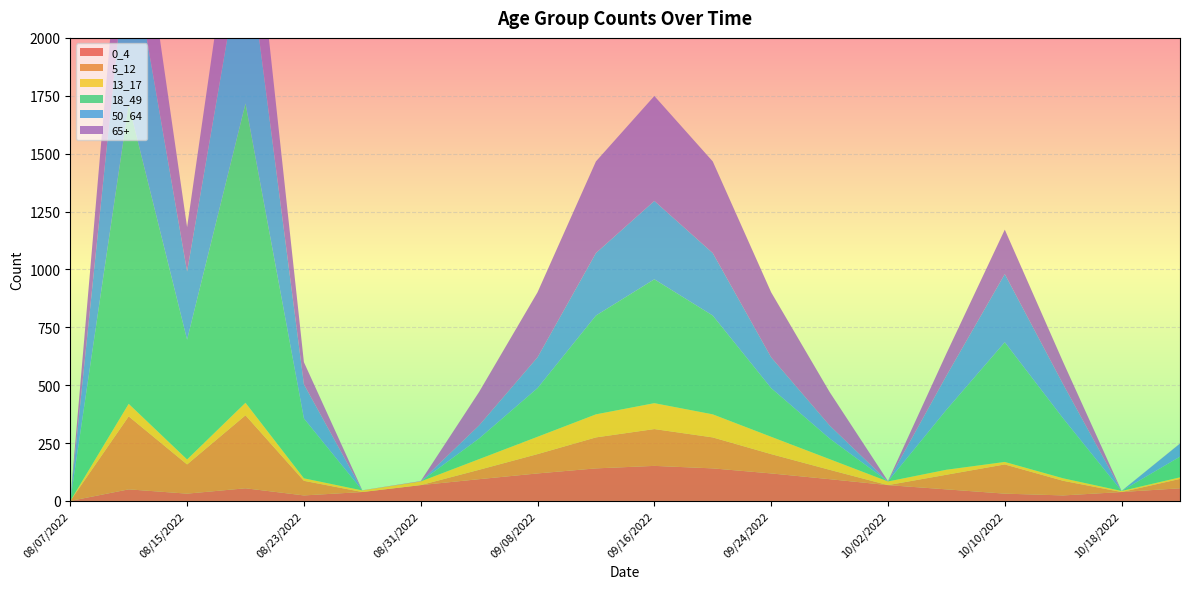

Reading right to left, extract all data points from this chart.

0_4: 54.6	38.5	23.8	31.5	50.0	68.3	94.0	118.8	140.6	151.4	140.6	118.8	94.0	68.3	38.5	23.8	54.6	31.5	50.0	0.0
5_12: 40.5	0.0	63.1	126.1	63.1	0.0	40.5	83.4	133.8	159.0	133.8	83.4	40.5	0.0	0.0	63.1	315.3	126.1	315.3	0.0
13_17: 6.8	4.5	10.8	10.8	21.6	15.8	46.1	74.9	99.6	111.9	99.6	74.9	46.1	15.8	6.8	10.8	54.1	21.6	54.1	0.0
18_49: 89.2	0.0	258.6	517.1	258.6	0.0	89.2	210.2	426.7	535.0	426.7	210.2	89.2	0.0	0.0	258.6	1292.8	517.1	1292.8	0.0
50_64: 56.4	0.0	147.2	294.4	147.2	0.0	56.4	133.0	270.0	338.5	270.0	133.0	56.4	0.0	0.0	147.2	735.9	294.4	735.9	0.0
65+: 0.7	0.4	95.9	191.9	95.9	1.6	144.7	280.8	395.8	453.3	395.8	280.8	144.7	1.6	0.7	95.9	479.7	191.9	479.7	0.0